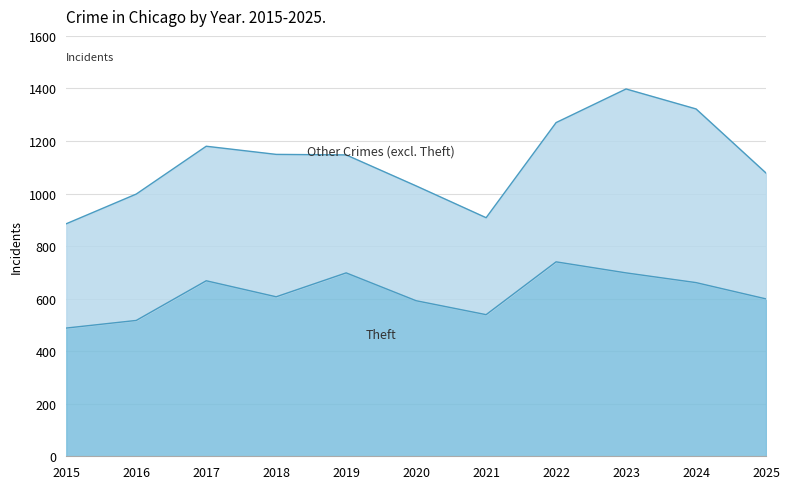

What is the sum of the Theft values at 2021 and 2019?

1237